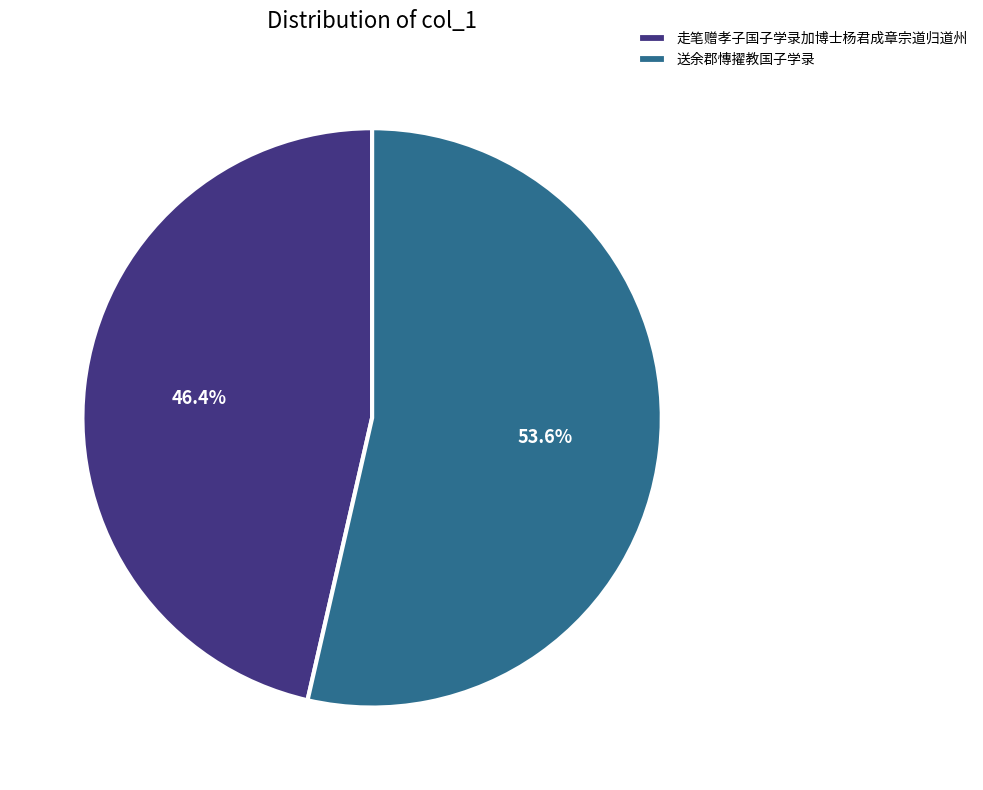

To the nearest percent, what is the average slice percentage?

50%